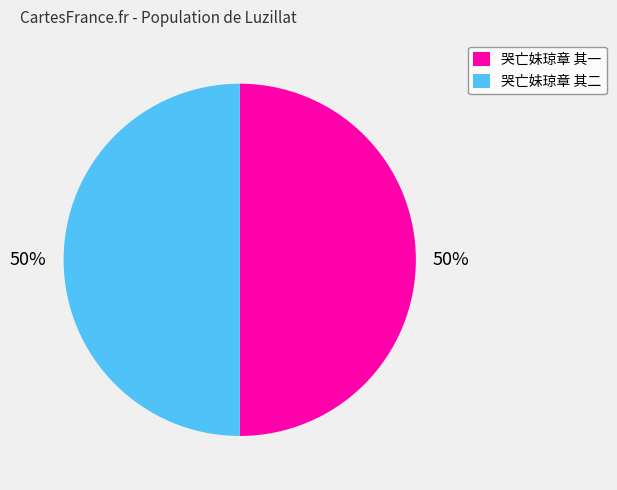

To the nearest percent, what percentage of the pie is 哭亡妹琼章 其一?

50%